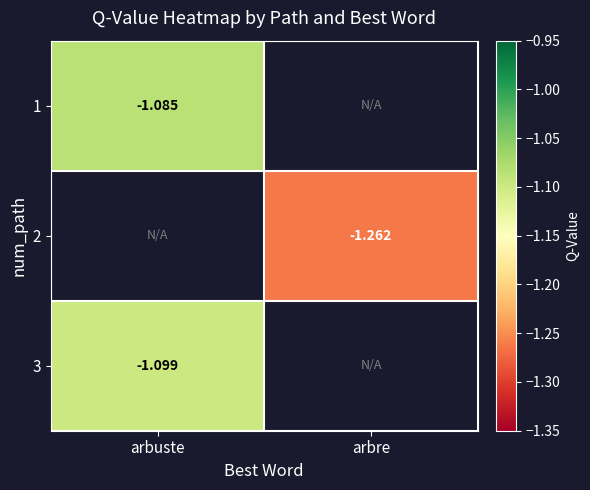

At which label is 1 closest to -1?

arbuste